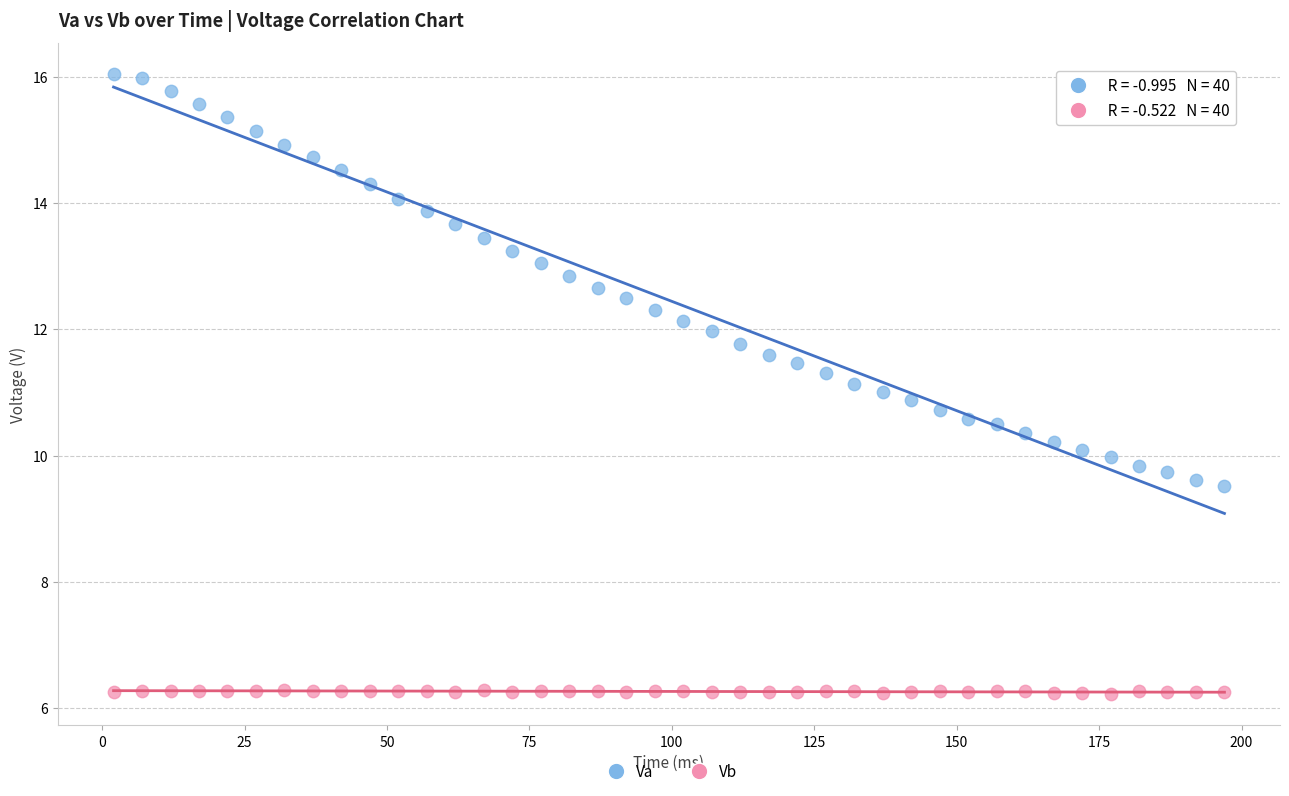

Which series reaches the minimum Y coordinate?

Vb